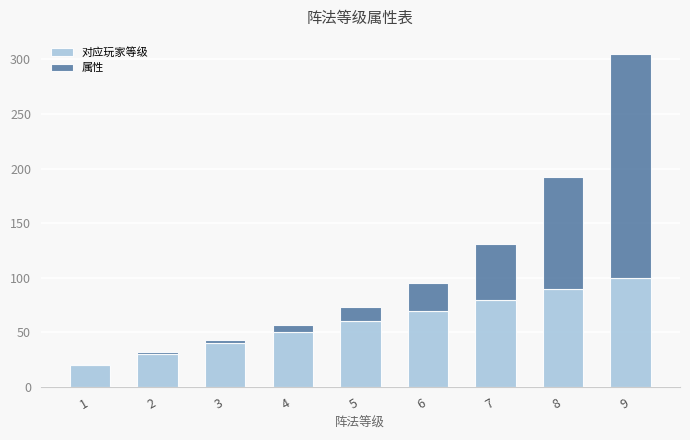

The 对应玩家等级 series shows 90.0 at 8. True or false?

True